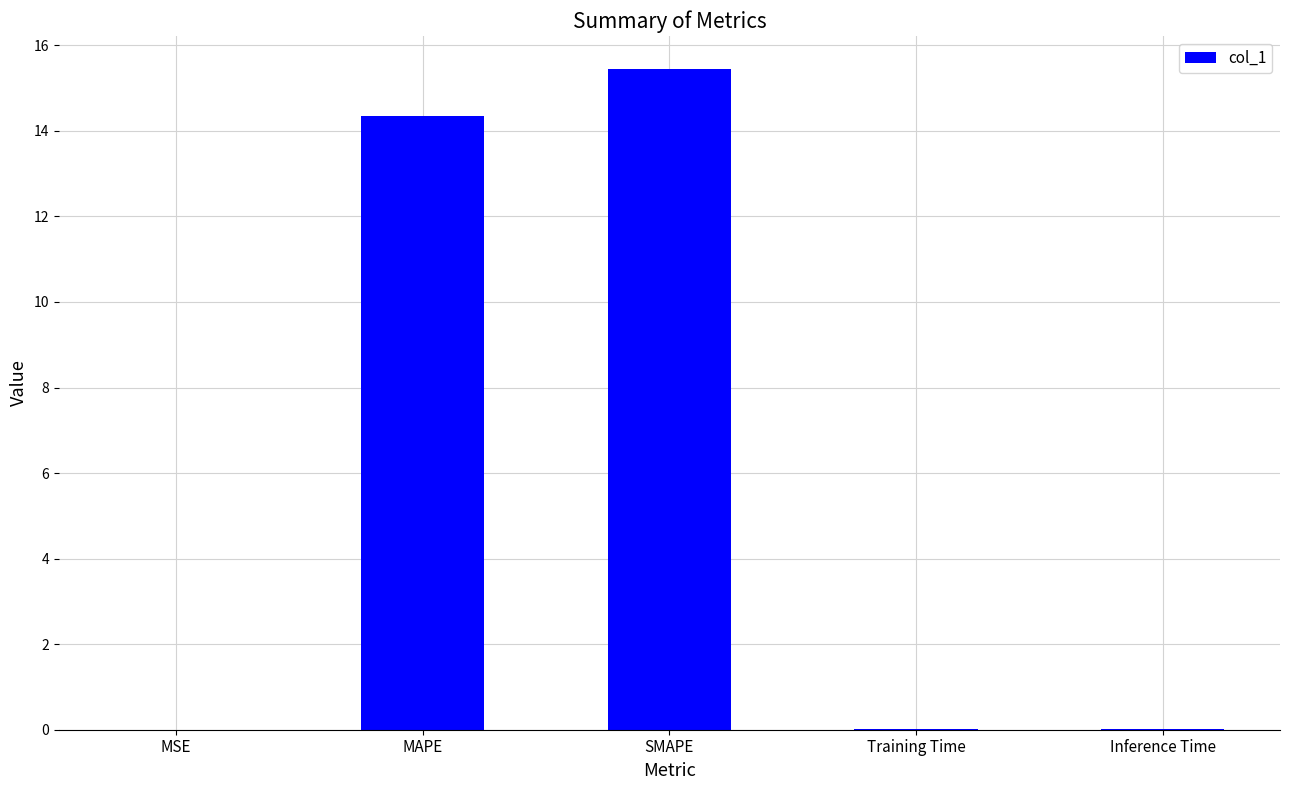

Read the value at SMAPE.

15.4